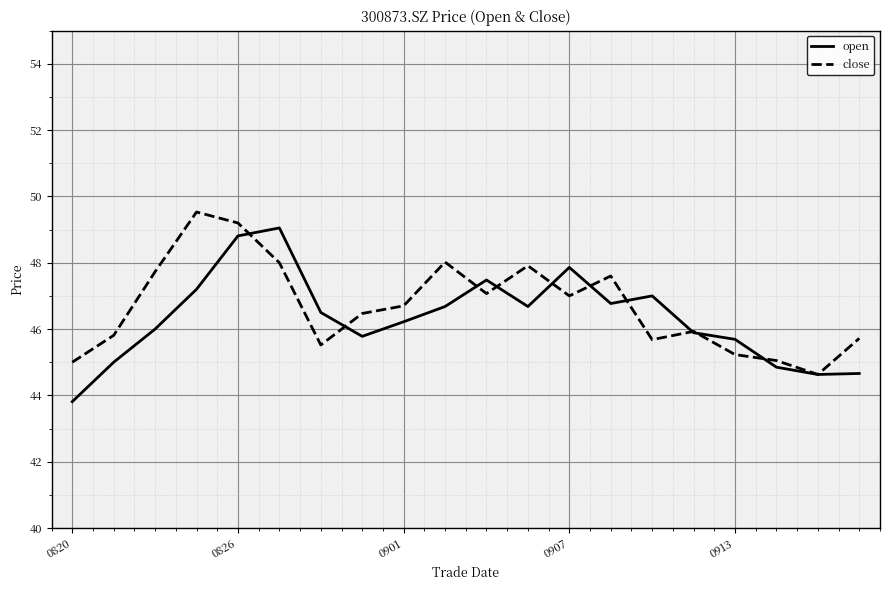

What is the highest value of the close series?

49.5